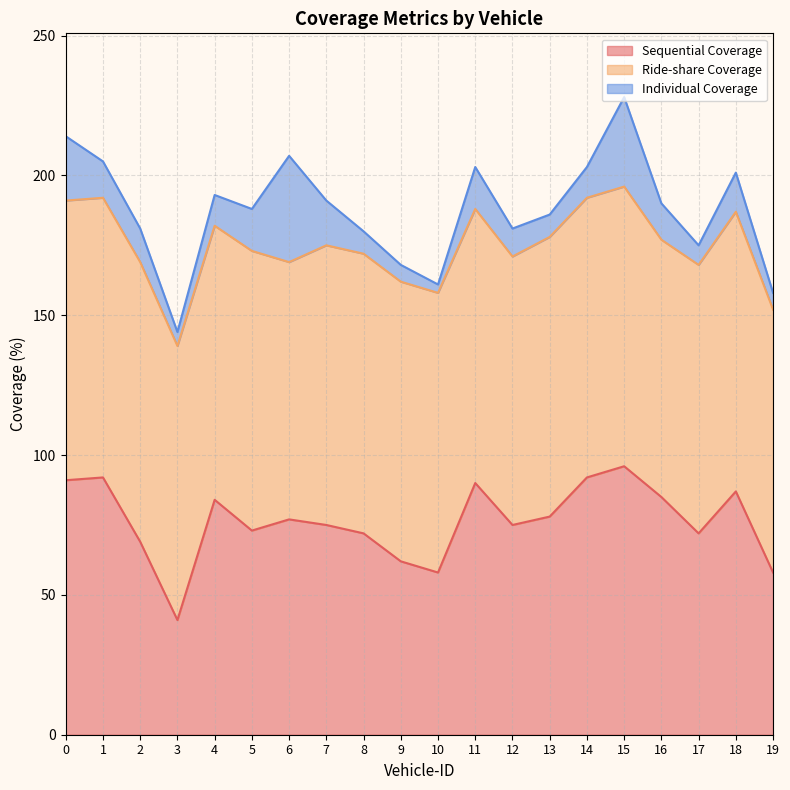

What is the sum of the Individual Coverage values at 1 and 15?

45